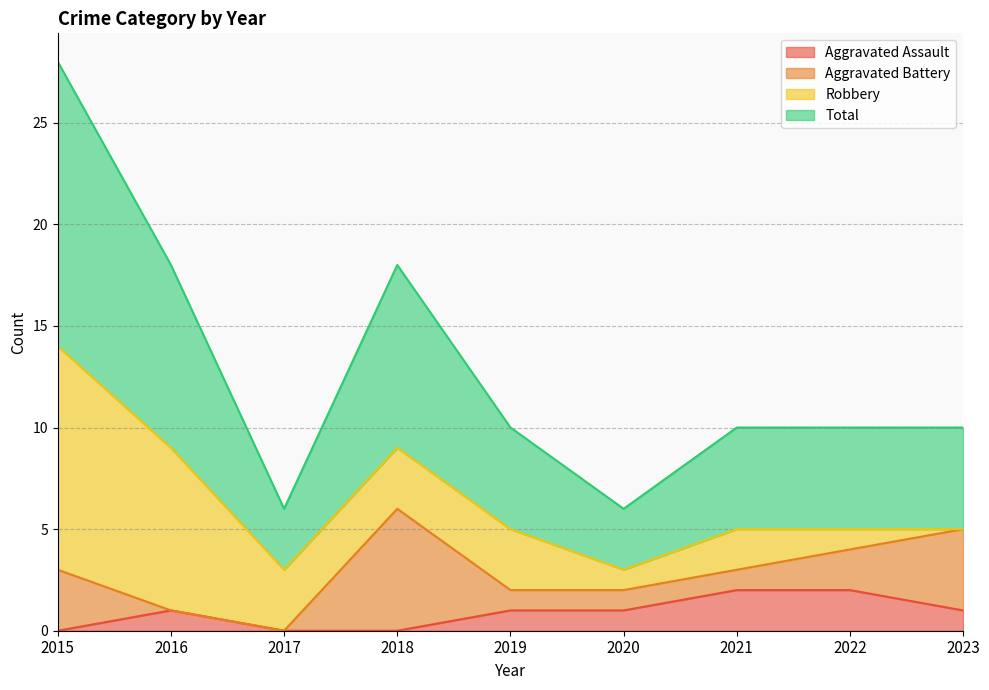

How many interior local peaks does the Aggravated Assault series have?

1